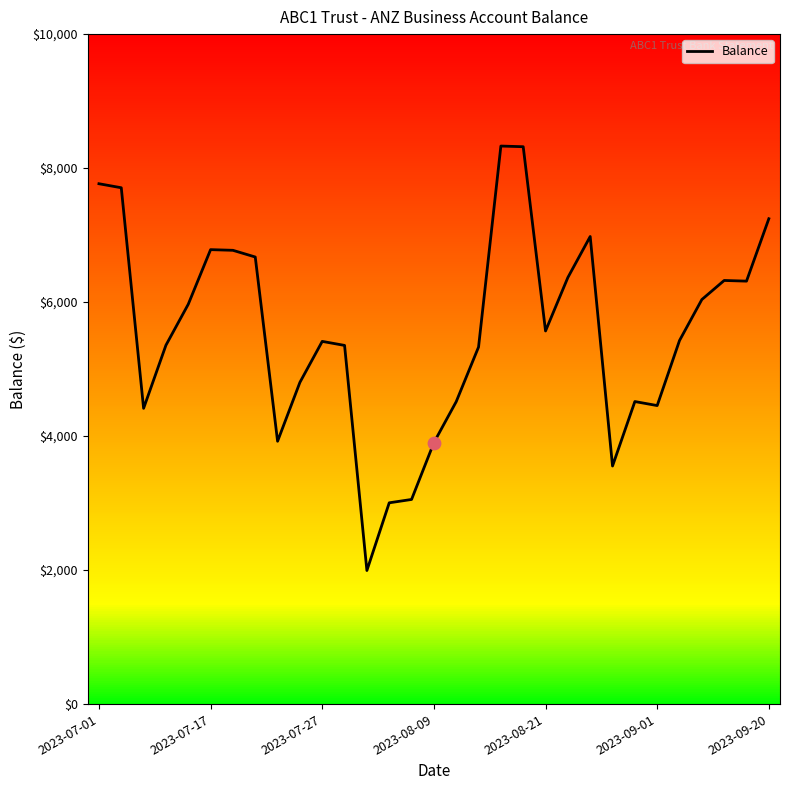

What is the maximum value shown in the chart?

8329.2